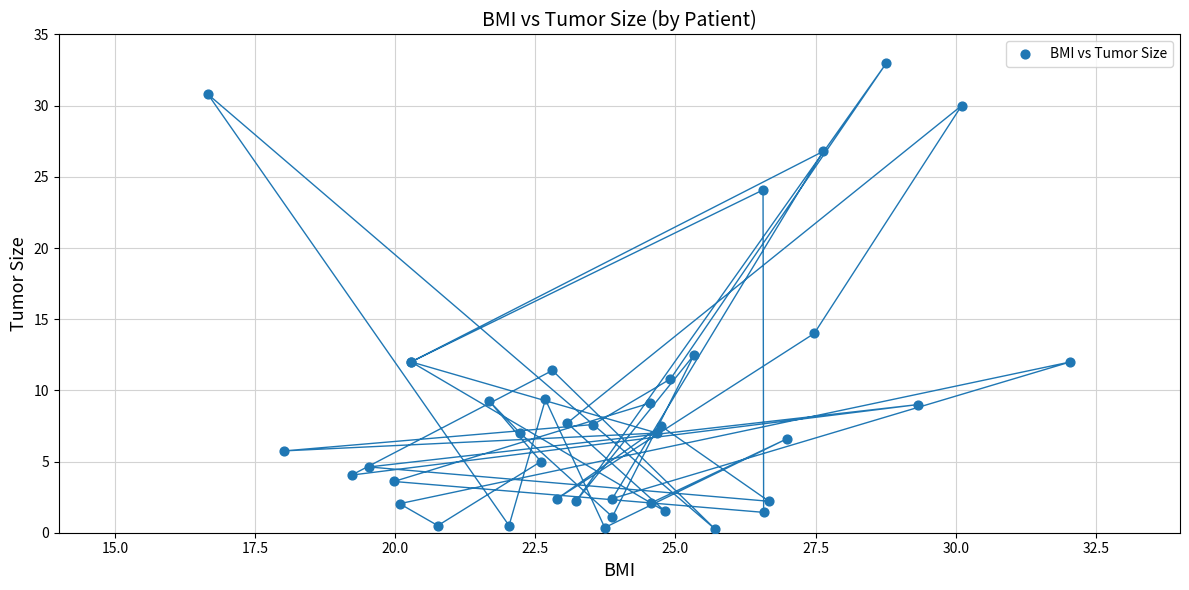

What Y value in the scatter plot is closest to 16?

14.0